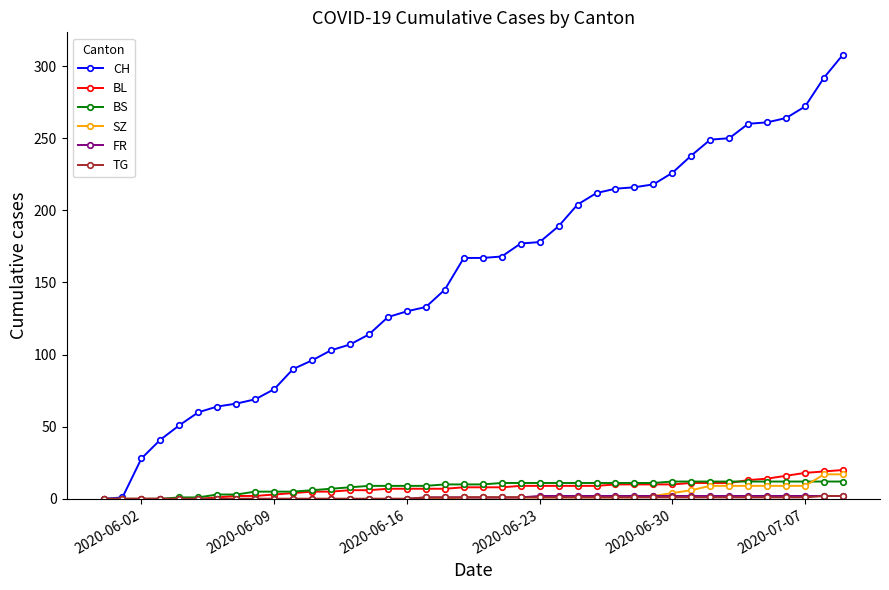

What is the value of the BS point at the 28th from the left?

11